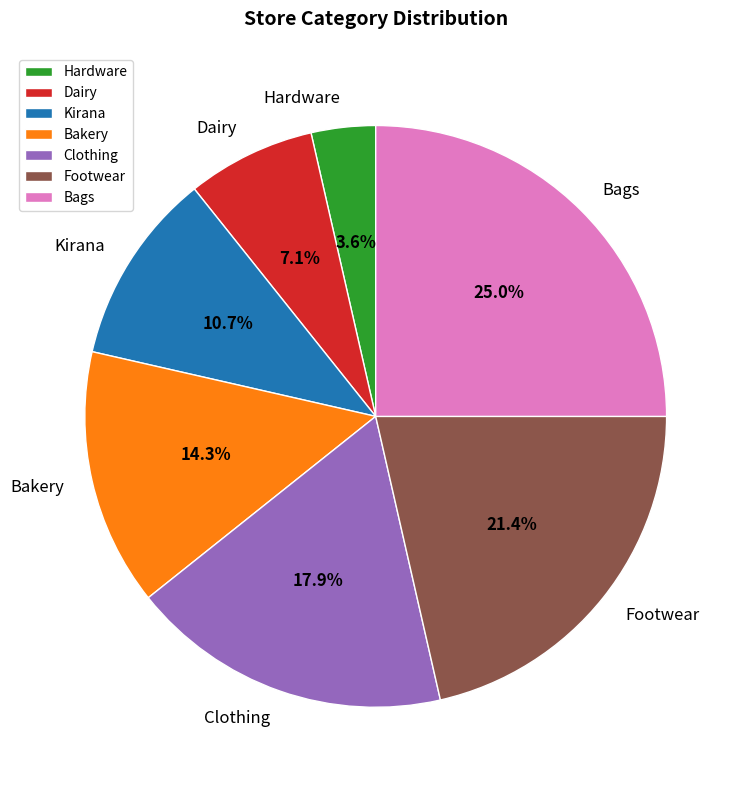

The Bakery slice represents 14% of the pie. True or false?

True